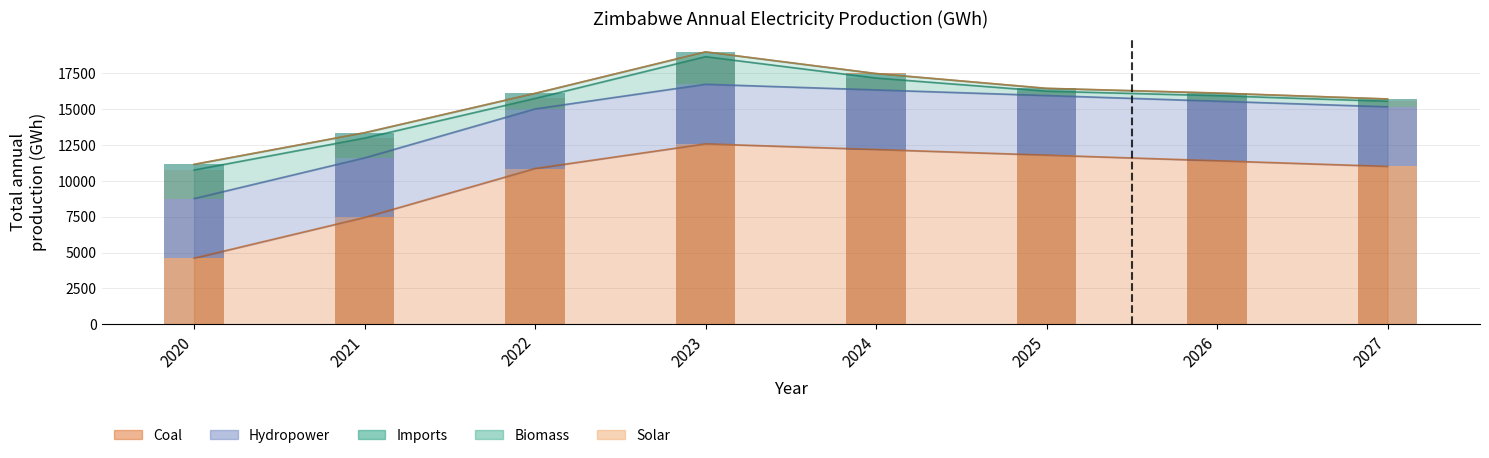

Which label corresponds to the smallest value in the chart?

2027